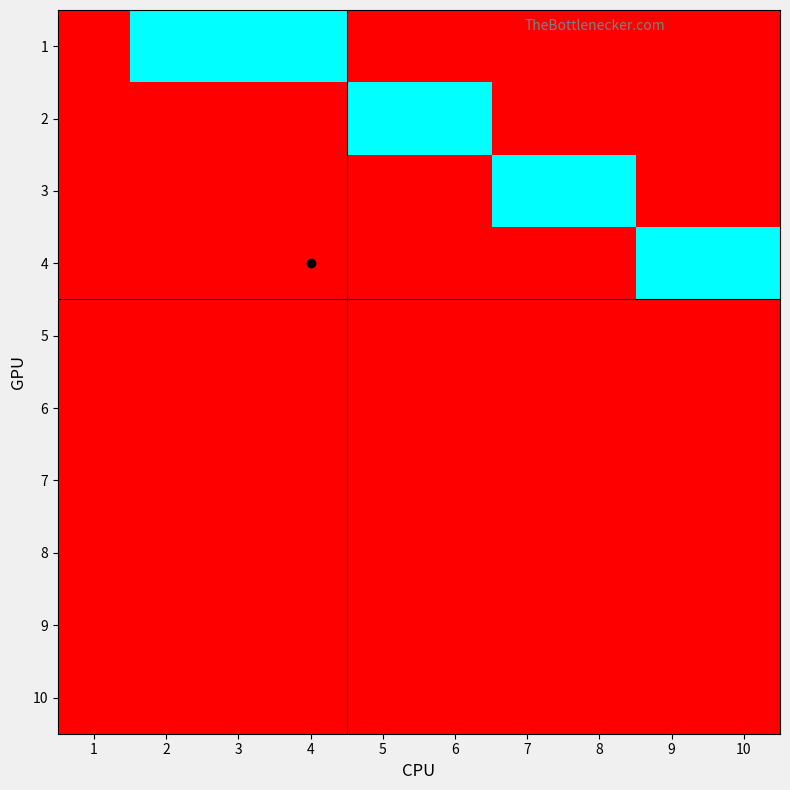

Reading left to right, list all the values displayed in this chart.

1: 1=0	2=1	3=1	4=1	5=0	6=0	7=0	8=0	9=0	10=0
2: 1=0	2=0	3=0	4=0	5=1	6=1	7=0	8=0	9=0	10=0
3: 1=0	2=0	3=0	4=0	5=0	6=0	7=1	8=1	9=0	10=0
4: 1=0	2=0	3=0	4=0	5=0	6=0	7=0	8=0	9=1	10=1
5: 1=0	2=0	3=0	4=0	5=0	6=0	7=0	8=0	9=0	10=0
6: 1=0	2=0	3=0	4=0	5=0	6=0	7=0	8=0	9=0	10=0
7: 1=0	2=0	3=0	4=0	5=0	6=0	7=0	8=0	9=0	10=0
8: 1=0	2=0	3=0	4=0	5=0	6=0	7=0	8=0	9=0	10=0
9: 1=0	2=0	3=0	4=0	5=0	6=0	7=0	8=0	9=0	10=0
10: 1=0	2=0	3=0	4=0	5=0	6=0	7=0	8=0	9=0	10=0